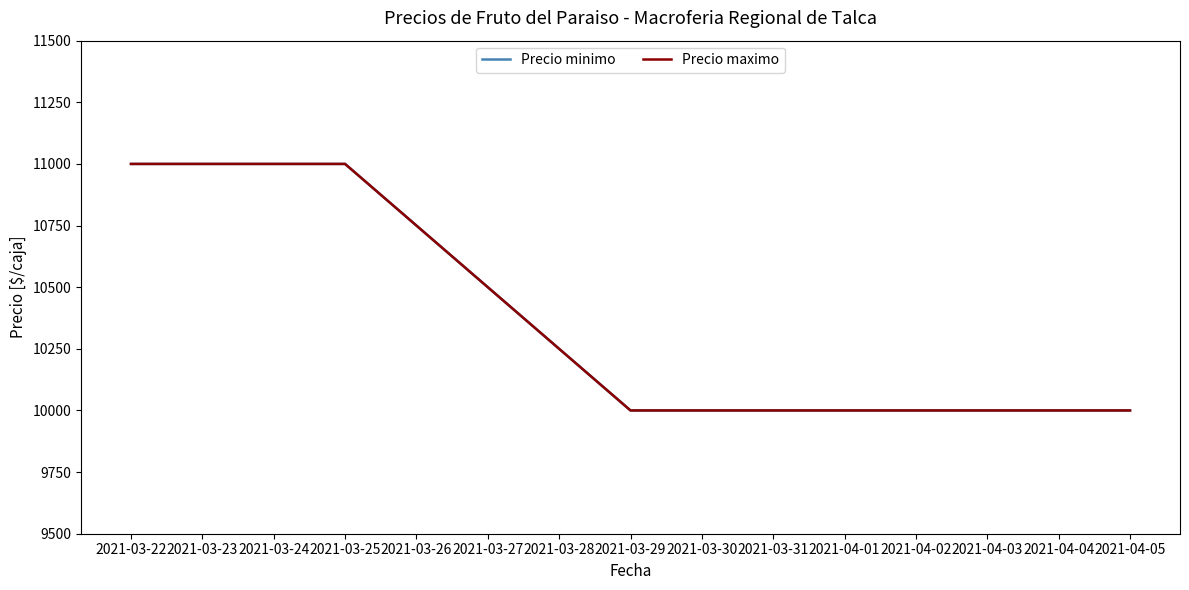

True or false: Precio minimo and Precio maximo intersect in this chart.

False